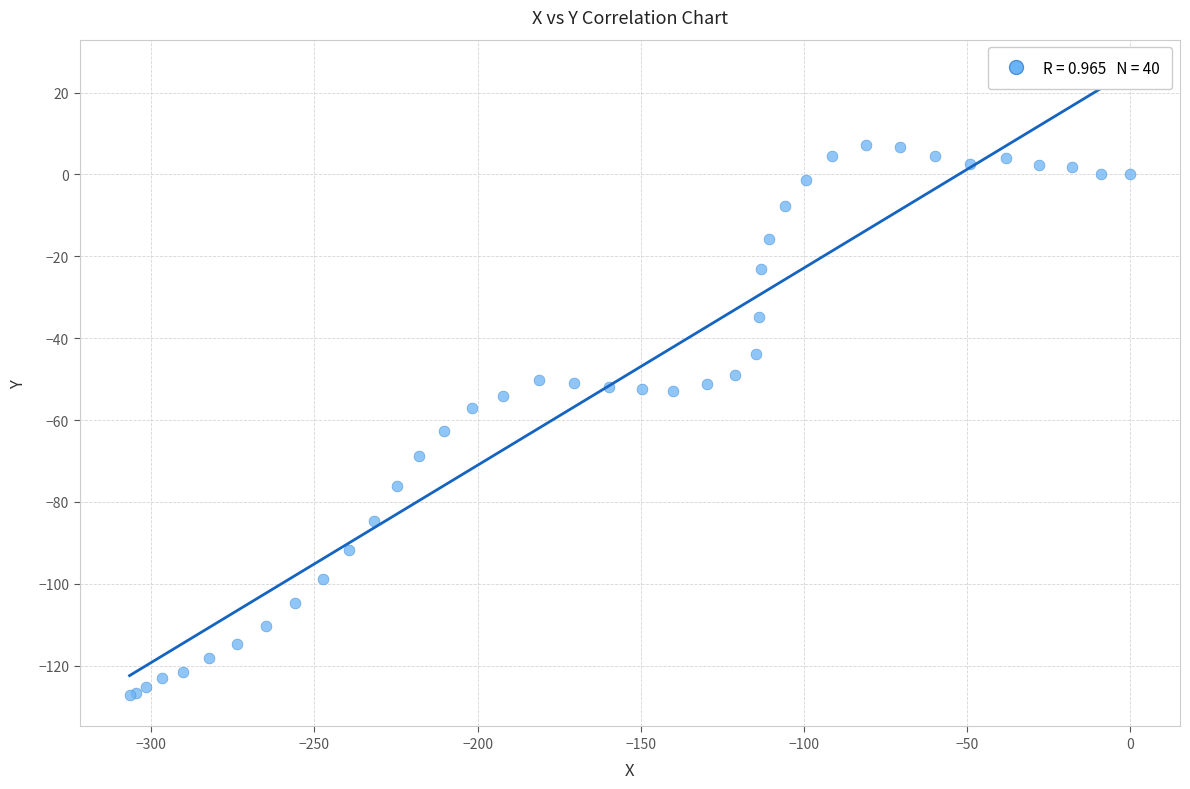

What Y value in the scatter plot is closest to -59?

-57.0